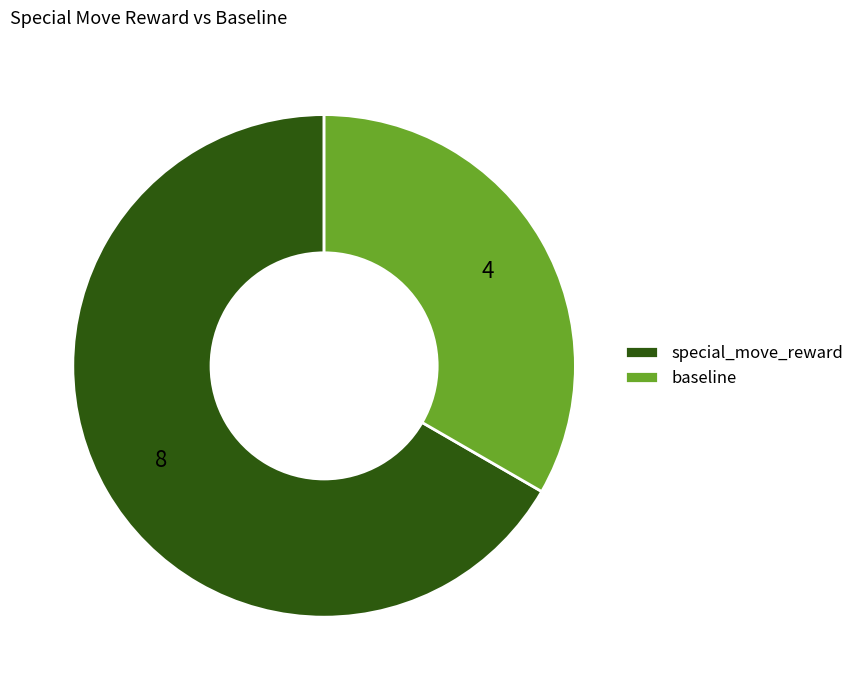

Does baseline account for over 50% of the chart?

No